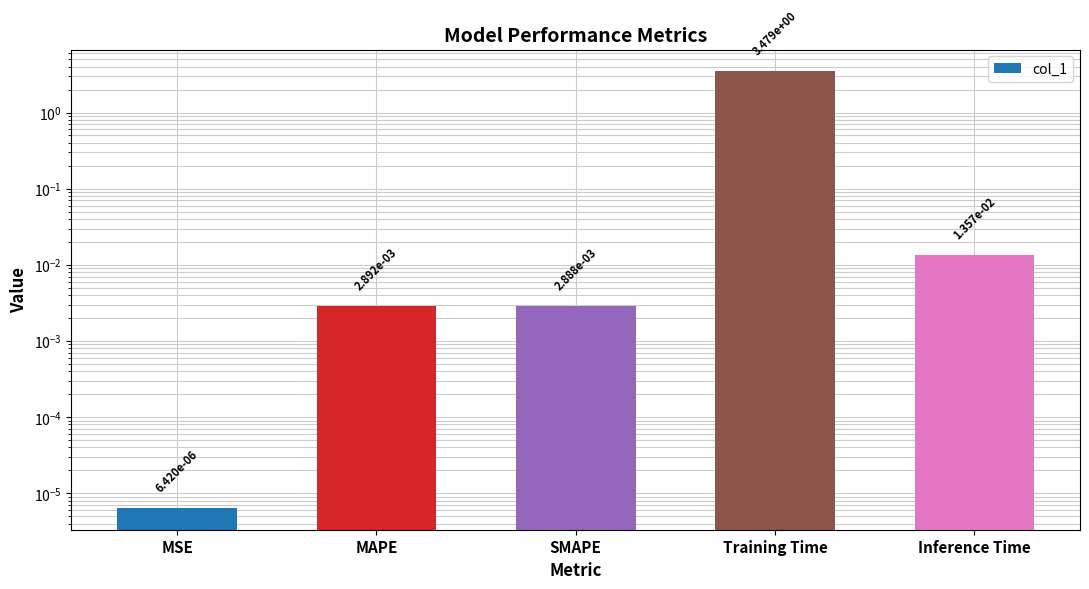

Which category has the lowest value across all series?

MSE